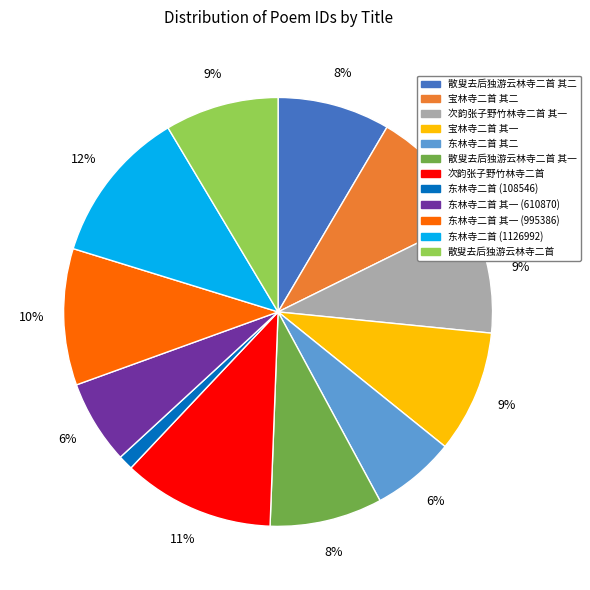

The 东林寺二首 其一 (995386) slice represents 10% of the pie. True or false?

True